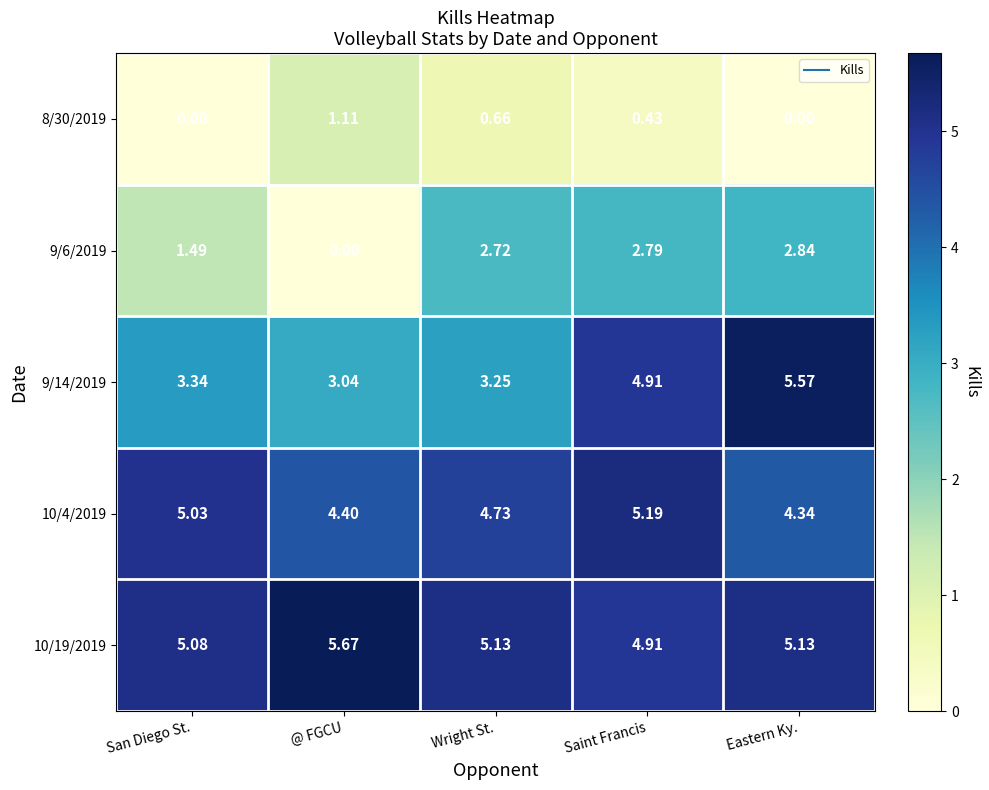

List the labels in order of 10/4/2019 value, smallest first.

Eastern Ky., @ FGCU, Wright St., San Diego St., Saint Francis